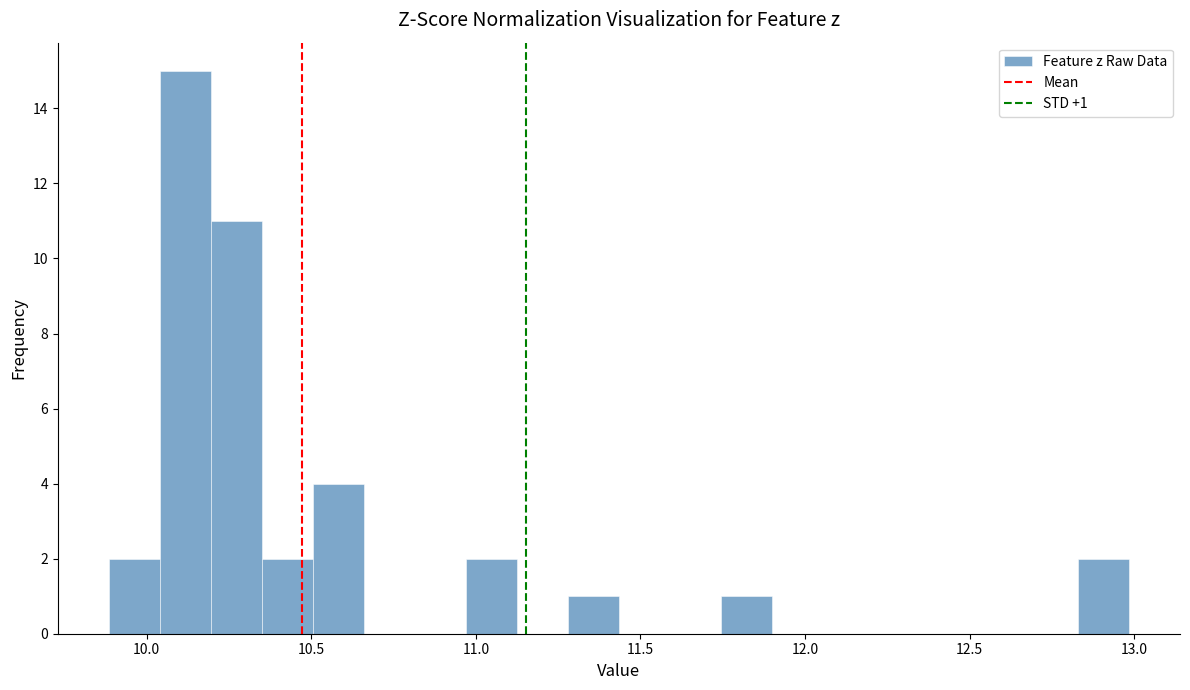

Read against the x-axis, roughly where is the centre of the tallest bar?

10.10